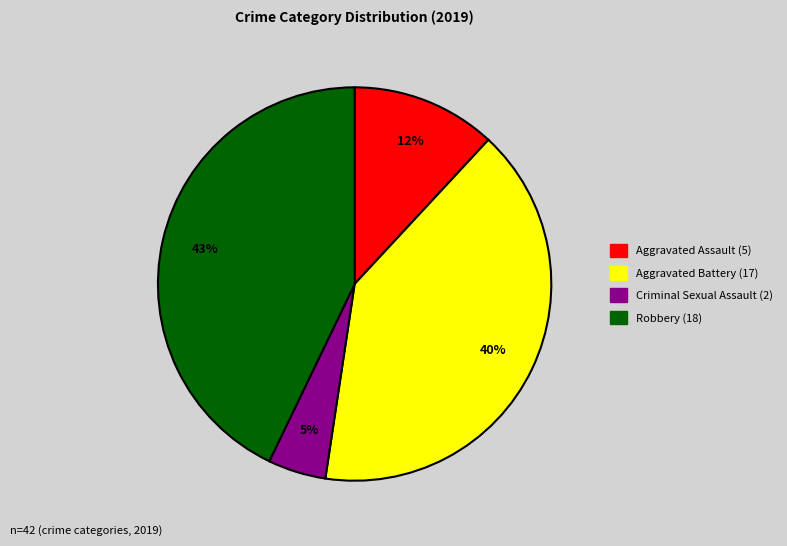

Count the number of slices in the pie.

4